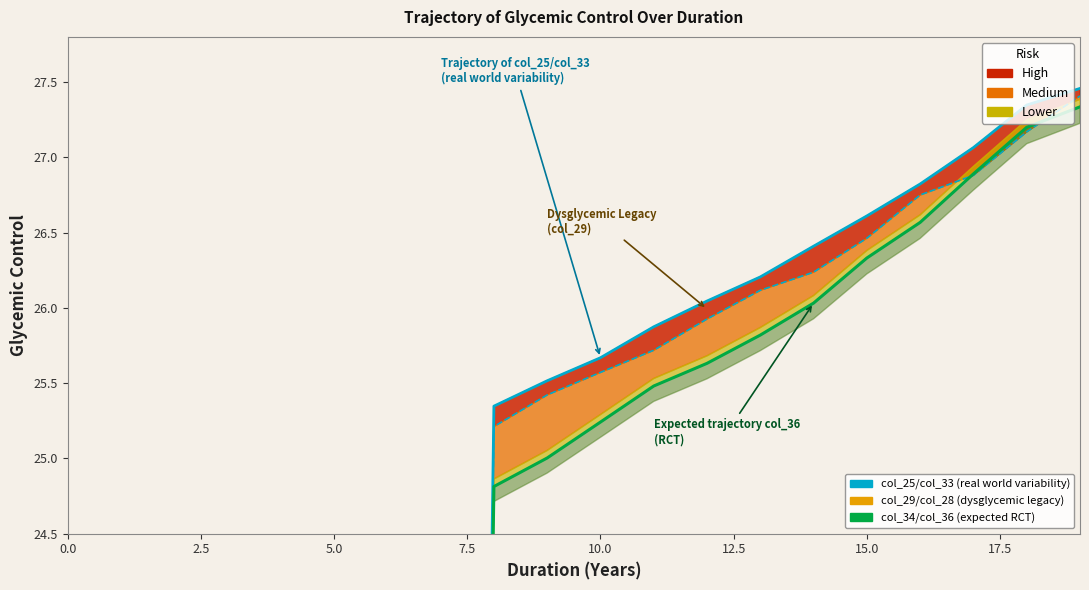

What is the total value across all series at 17?

80.8